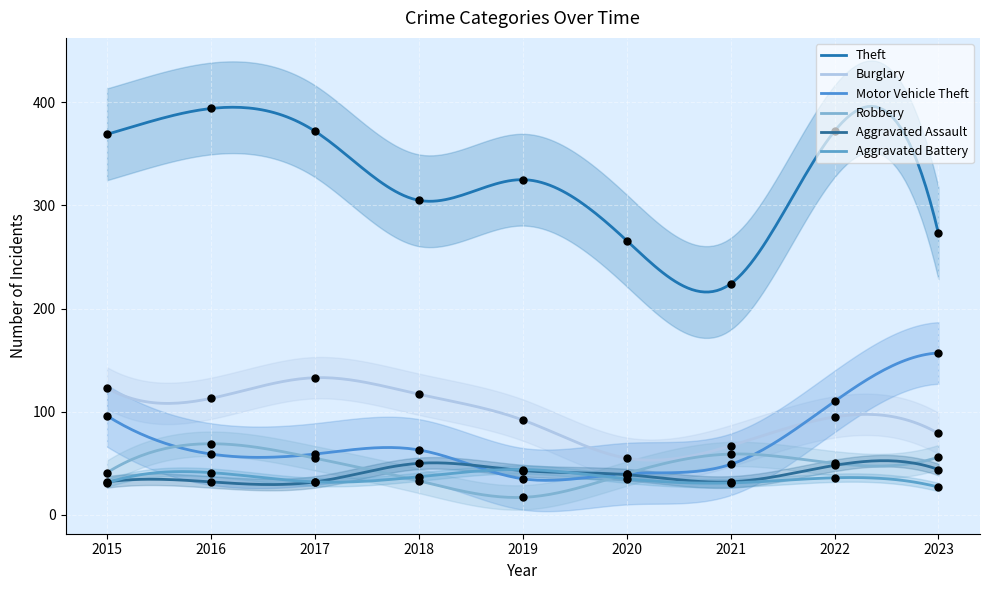

Which series has the largest total across all categories?

Theft